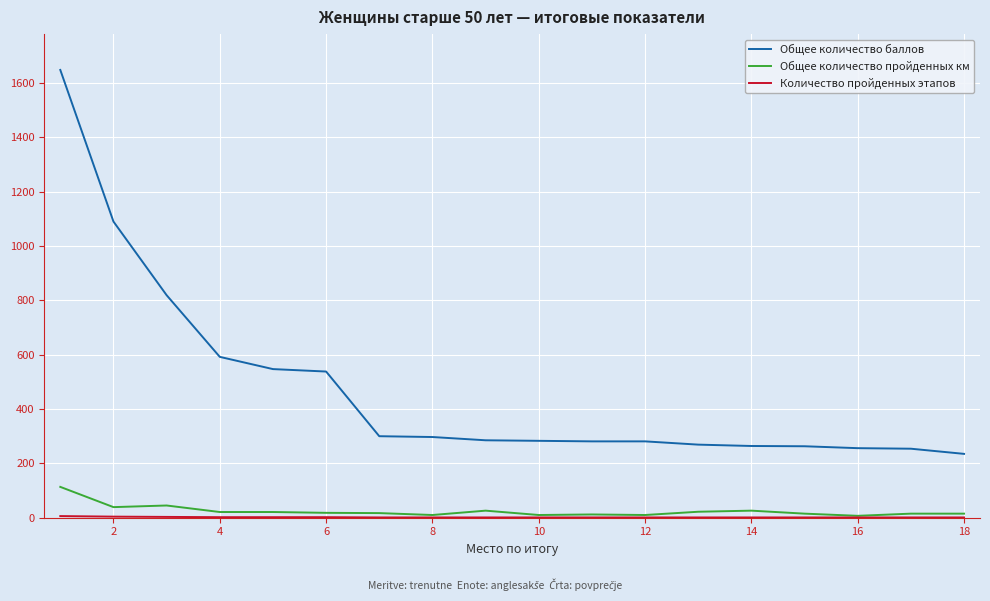

Is this an area chart (filled region under the line)?

No